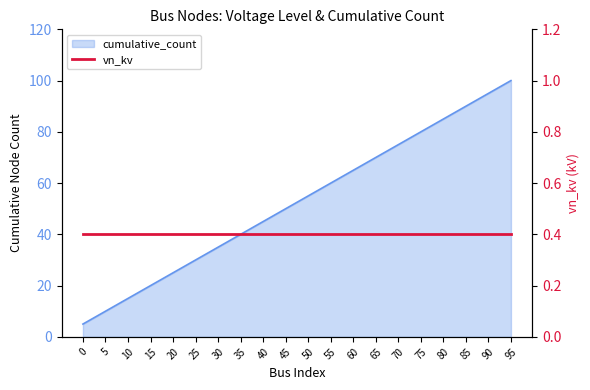

True or false: the data shows 127 at 85.

False